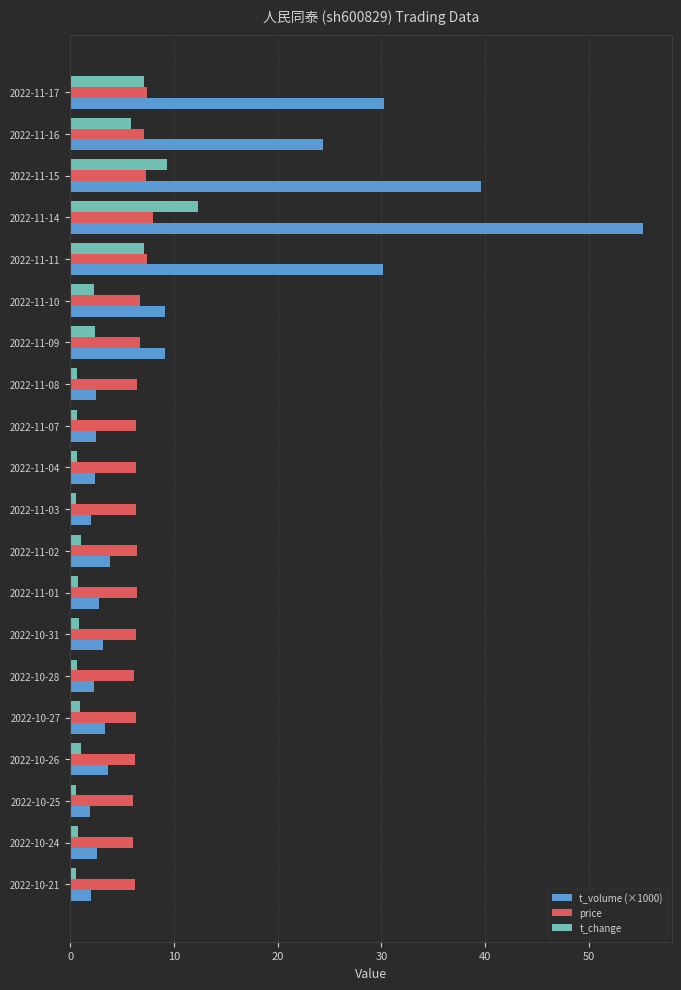

What is the difference between the second highest and minimum values in the t_volume (×1000) series?

37.7